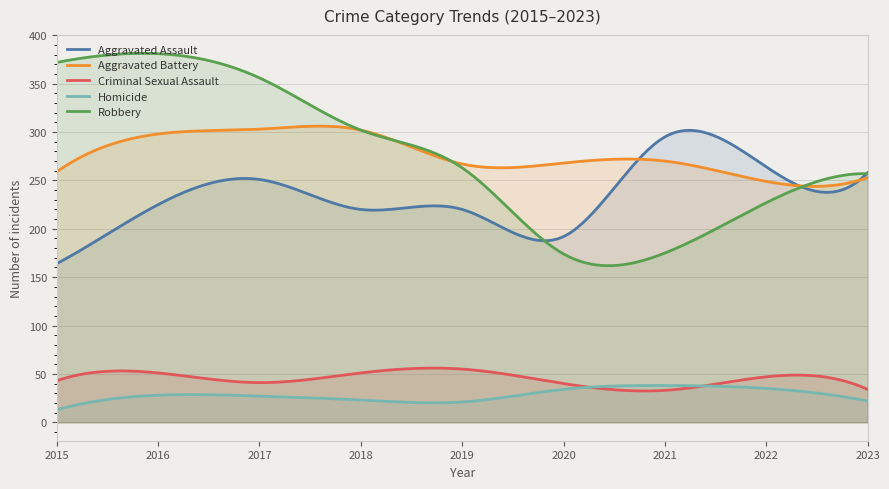

What is the greatest value displayed?

381.4